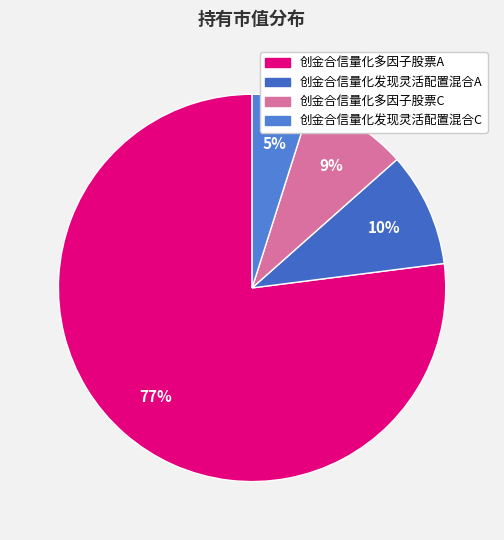

To the nearest percent, what is the average slice percentage?

25%